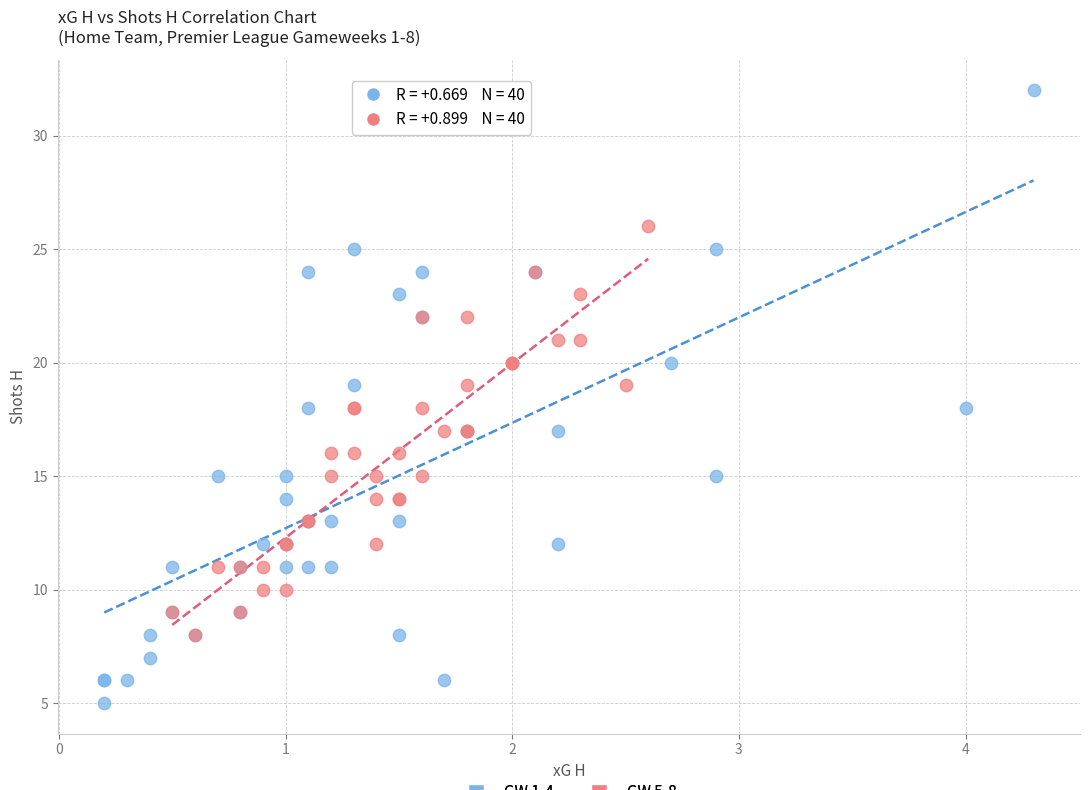

Which series contains the highest Y value?

GW 1-4